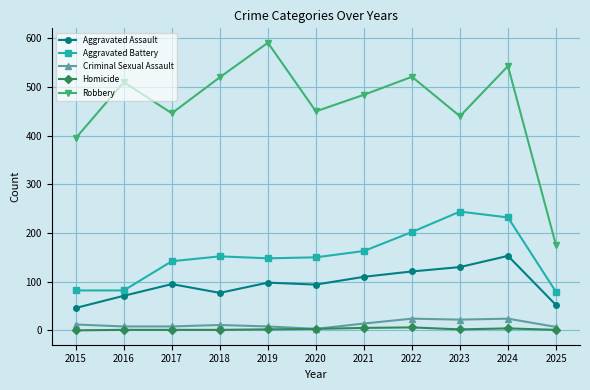

How many data points does each series have?

11